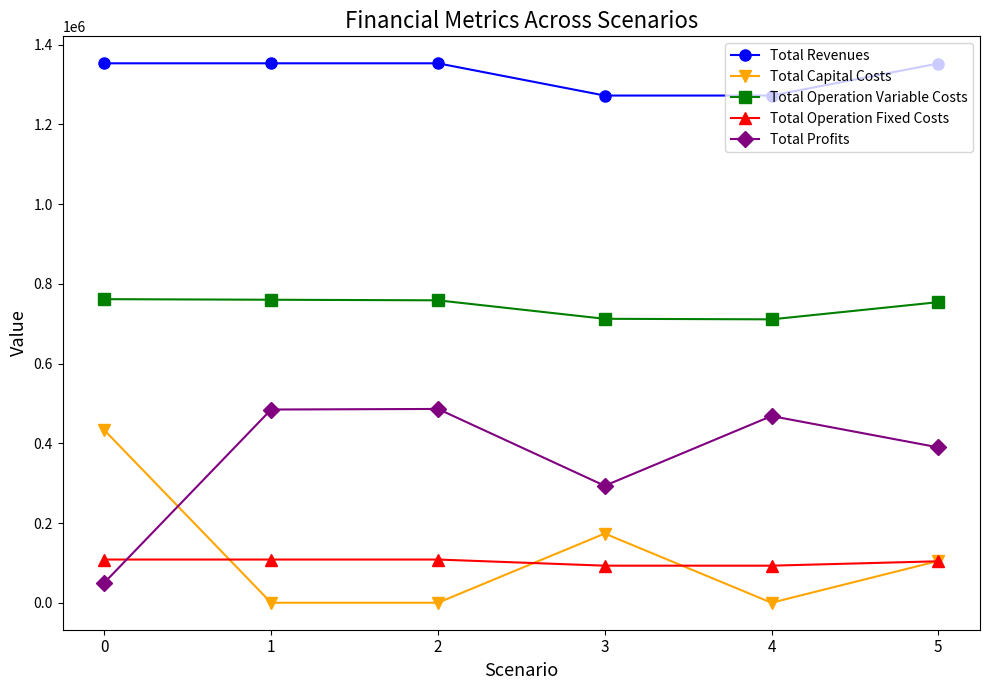

What is the highest value of the Total Operation Variable Costs series?

761655.3